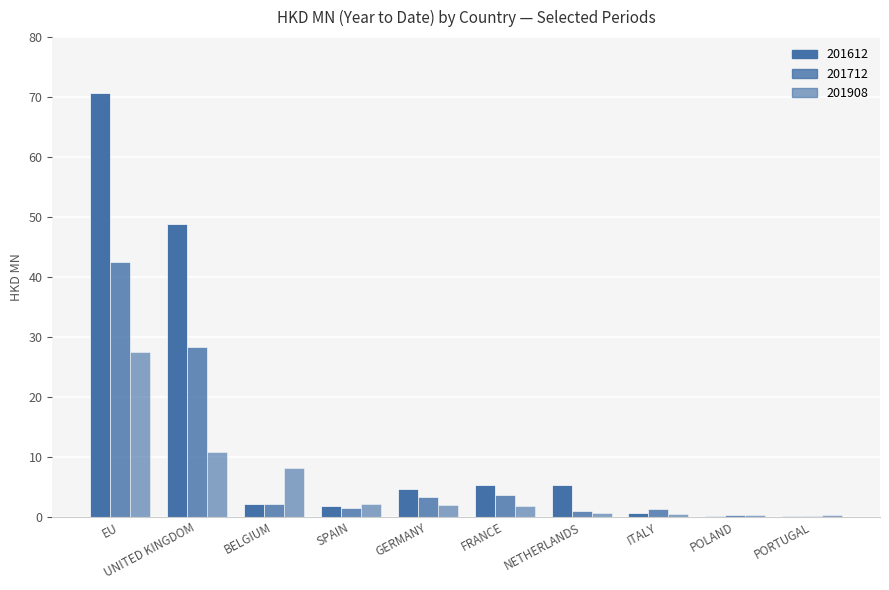

Reading left to right, transcribe all the data shown in this chart.

201612: EU=70.6	UNITED KINGDOM=48.8	BELGIUM=2.2	SPAIN=1.8	GERMANY=4.5	FRANCE=5.3	NETHERLANDS=5.3	ITALY=0.6	POLAND=0.1	PORTUGAL=0.1
201712: EU=42.6	UNITED KINGDOM=28.3	BELGIUM=2.1	SPAIN=1.4	GERMANY=3.3	FRANCE=3.7	NETHERLANDS=0.9	ITALY=1.3	POLAND=0.3	PORTUGAL=0.1
201908: EU=27.5	UNITED KINGDOM=10.8	BELGIUM=8.2	SPAIN=2.1	GERMANY=2.0	FRANCE=1.8	NETHERLANDS=0.7	ITALY=0.4	POLAND=0.3	PORTUGAL=0.3